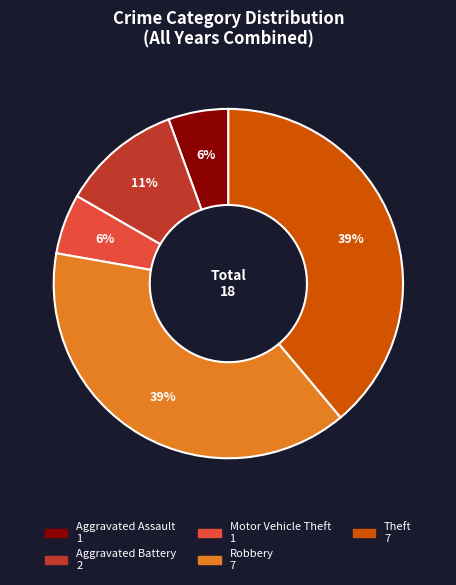

Does any single category account for the majority?

No